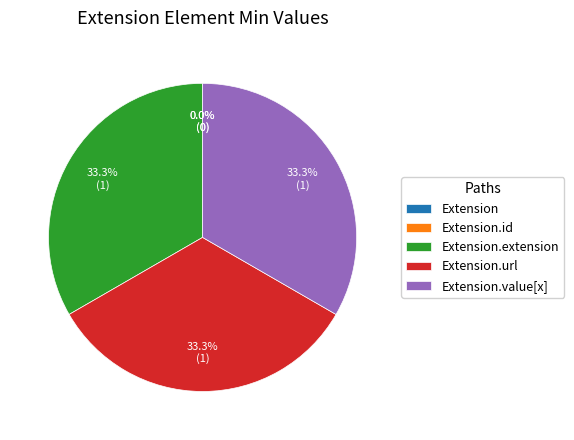

Which slice is the smallest?

Extension